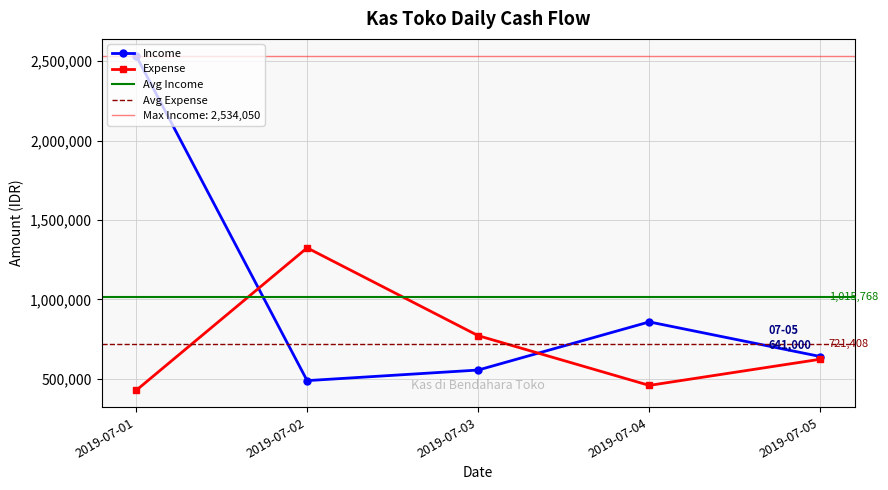

At which category does Expense reach its first local peak?

2019-07-02